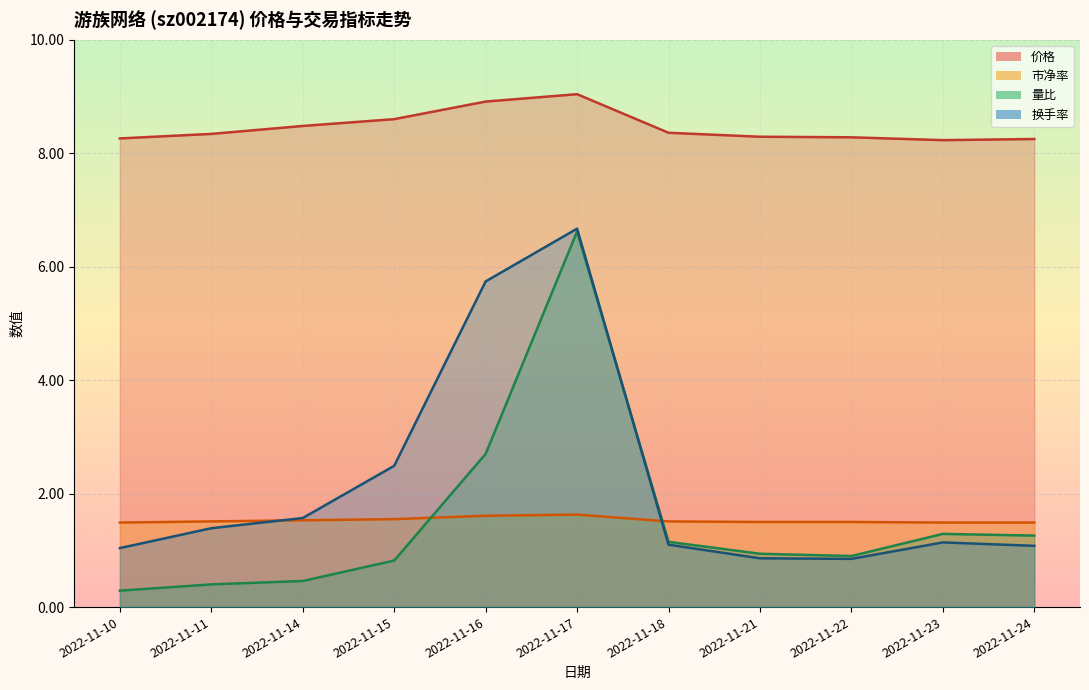

Reading left to right, what are all the values shown in this chart?

价格: 8.3	8.3	8.5	8.6	8.9	9.0	8.4	8.3	8.3	8.2	8.2
市净率: 1.5	1.5	1.5	1.6	1.6	1.6	1.5	1.5	1.5	1.5	1.5
量比: 0.3	0.4	0.5	0.8	2.7	6.6	1.1	0.9	0.9	1.3	1.3
换手率: 1.0	1.4	1.6	2.5	5.7	6.7	1.1	0.9	0.8	1.1	1.1